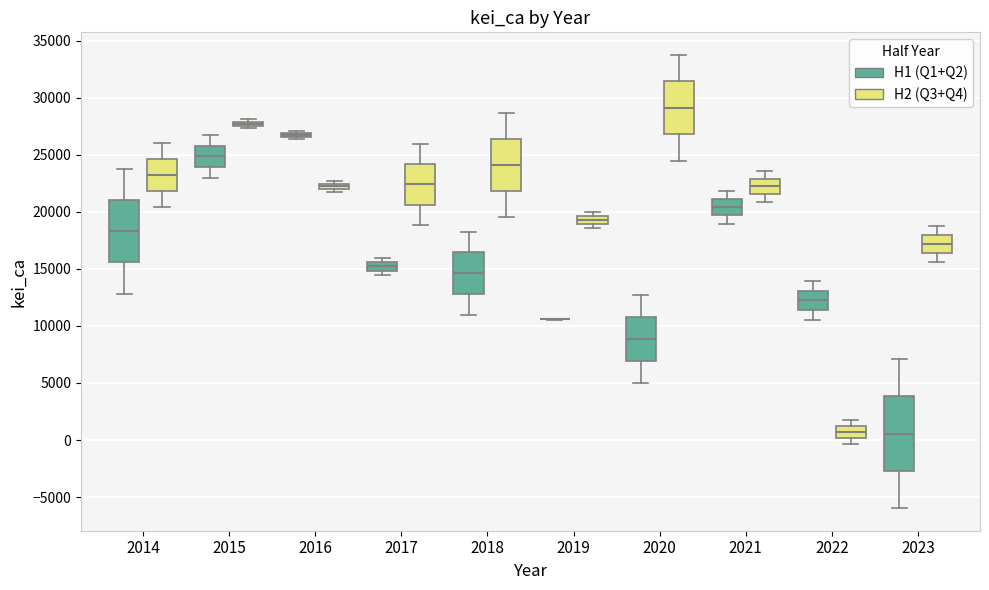

Where does the median line of the box for 2021 (H1 (Q1+Q2)) sit on the y-axis? The values are not printed on the chart, so give them approximately, as read against the axis.

20500